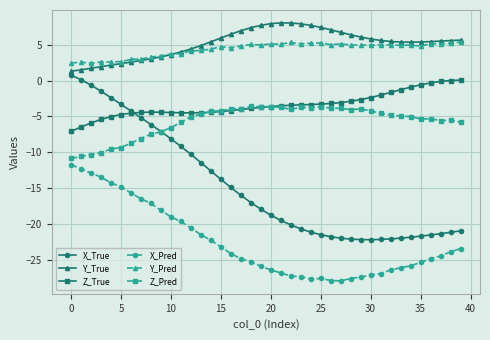

Which series has the widest spread of values?

X_True